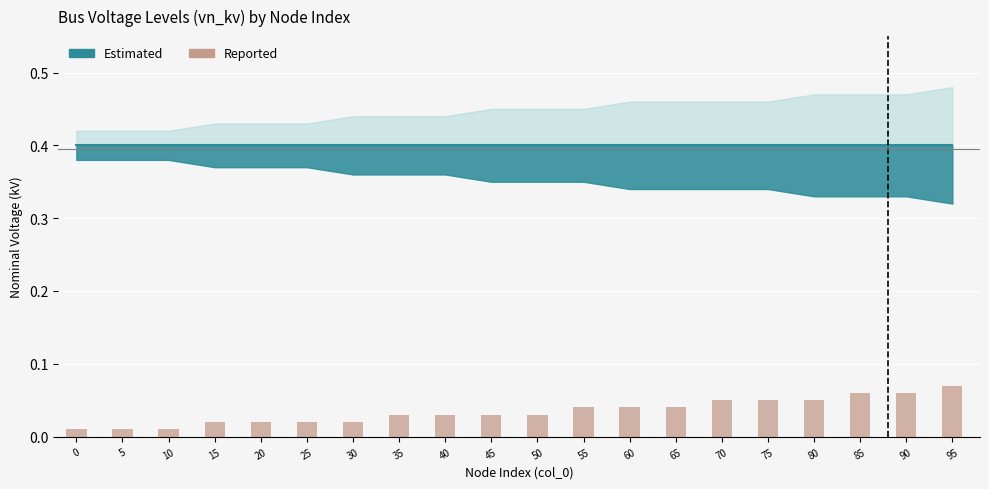

What is the sum of all values?

0.7